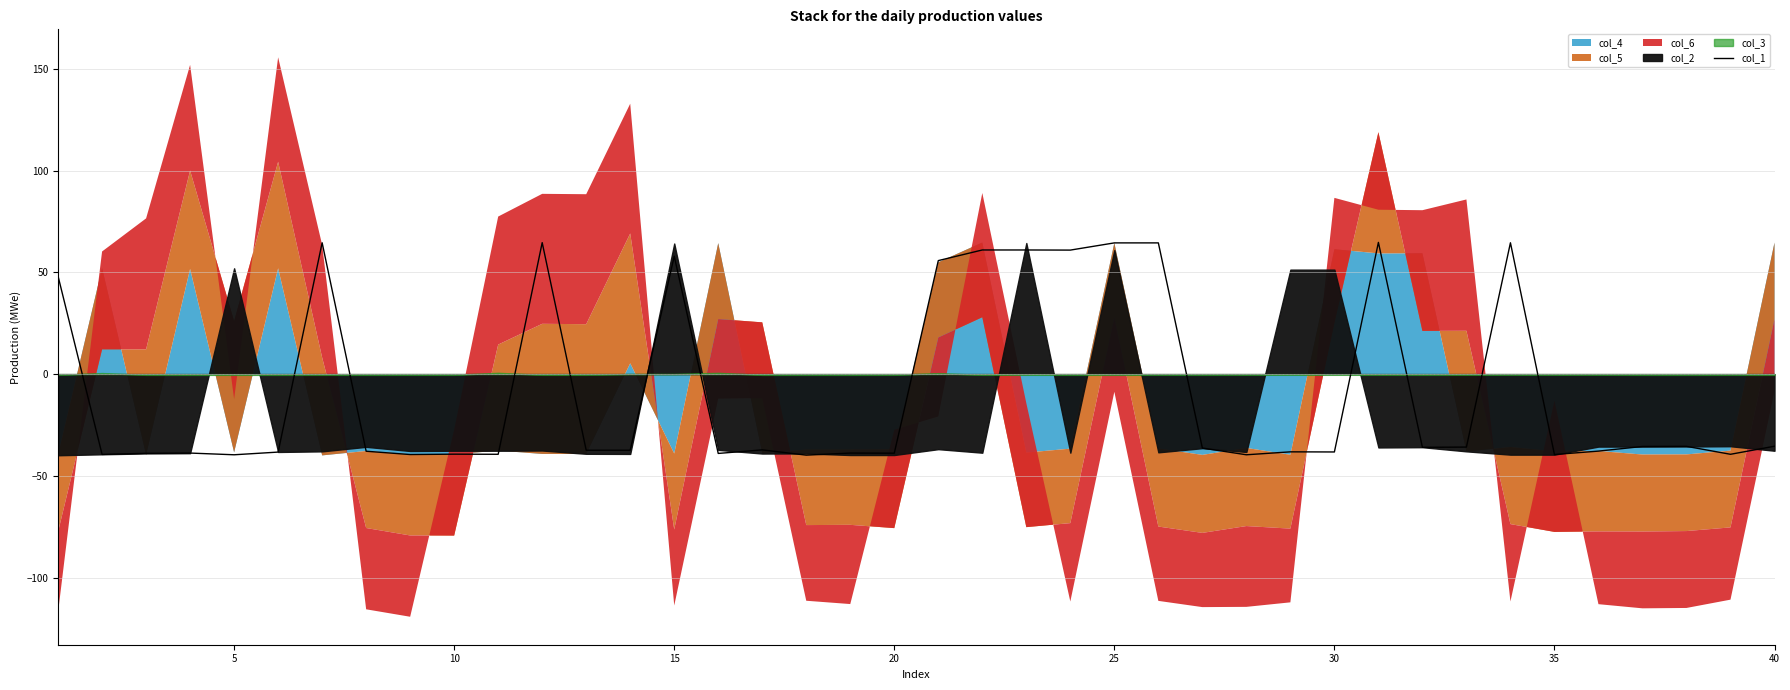

What is the highest value of the col_1 series?

64.7